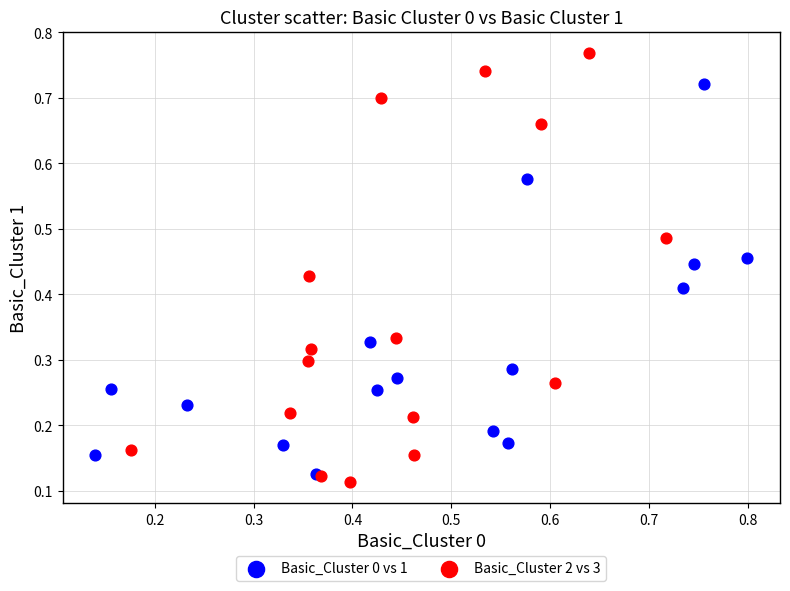

Which series reaches the minimum Y coordinate?

Basic_Cluster 2 vs 3